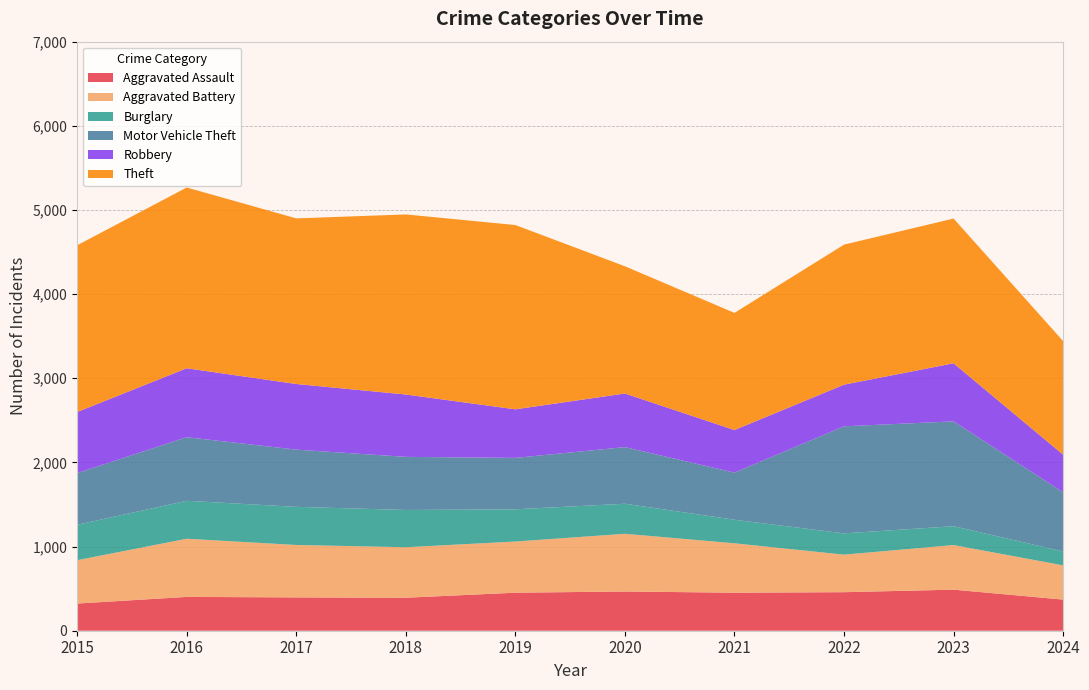

Reading left to right, list all the values displayed in this chart.

Aggravated Assault: 2015=323	2016=402	2017=396	2018=392	2019=452	2020=466	2021=452	2022=458	2023=488	2024=370
Aggravated Battery: 2015=515	2016=691	2017=623	2018=600	2019=608	2020=686	2021=587	2022=446	2023=530	2024=407
Burglary: 2015=421	2016=451	2017=453	2018=443	2019=383	2020=357	2021=280	2022=253	2023=224	2024=165
Motor Vehicle Theft: 2015=614	2016=756	2017=680	2018=631	2019=611	2020=673	2021=560	2022=1272	2023=1246	2024=703
Robbery: 2015=726	2016=819	2017=780	2018=741	2019=577	2020=637	2021=506	2022=495	2023=690	2024=447
Theft: 2015=1981	2016=2148	2017=1968	2018=2140	2019=2190	2020=1512	2021=1392	2022=1664	2023=1720	2024=1350